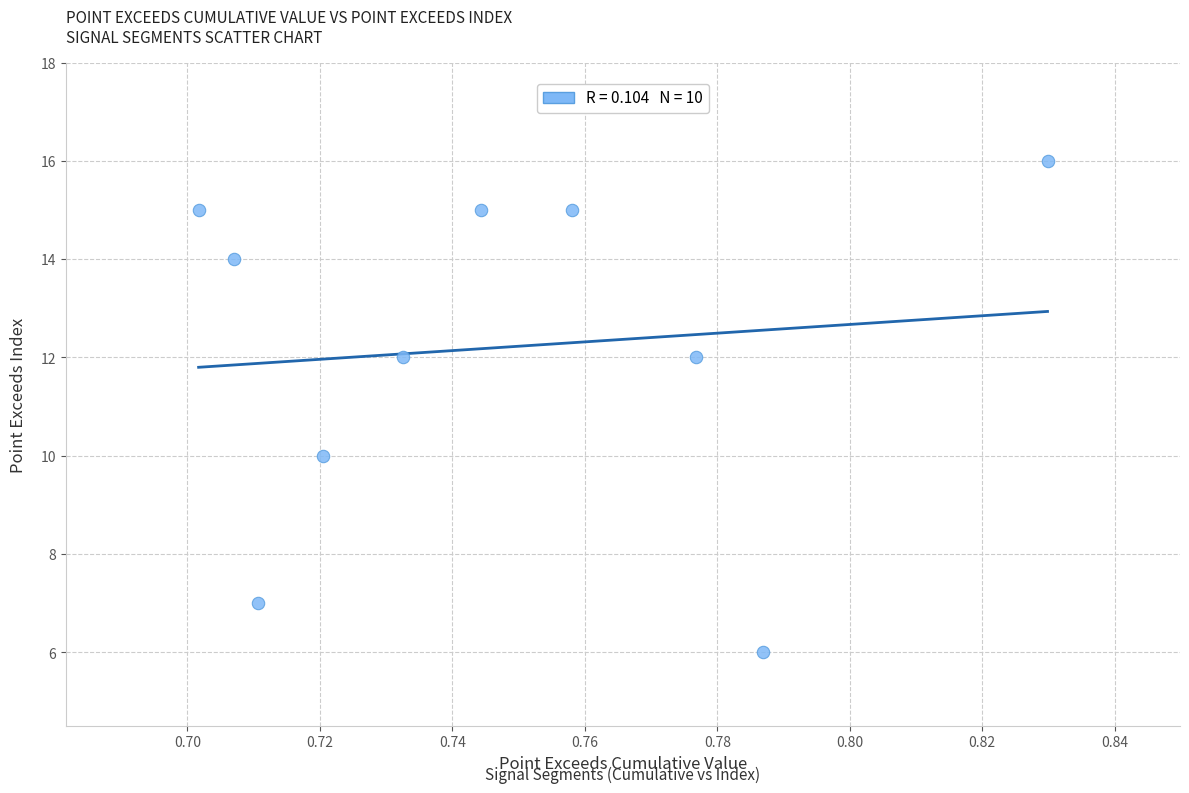

What is the range of Y values (max minus min)?

10